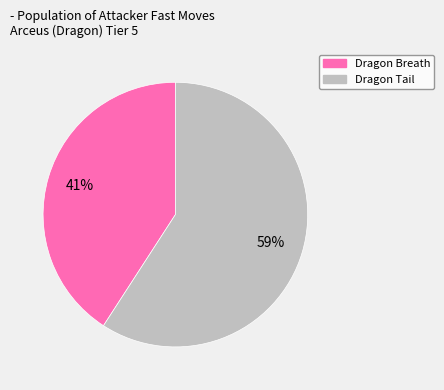

How many segments does this pie chart have?

2